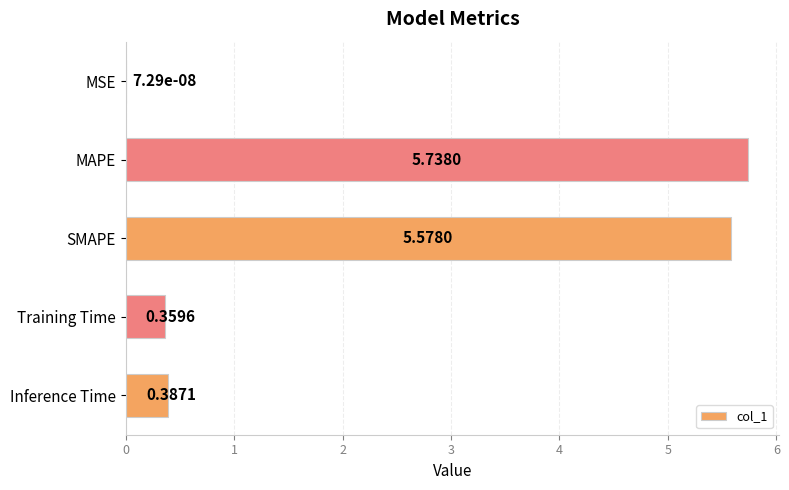

At which category does the chart reach its peak across all series?

MAPE